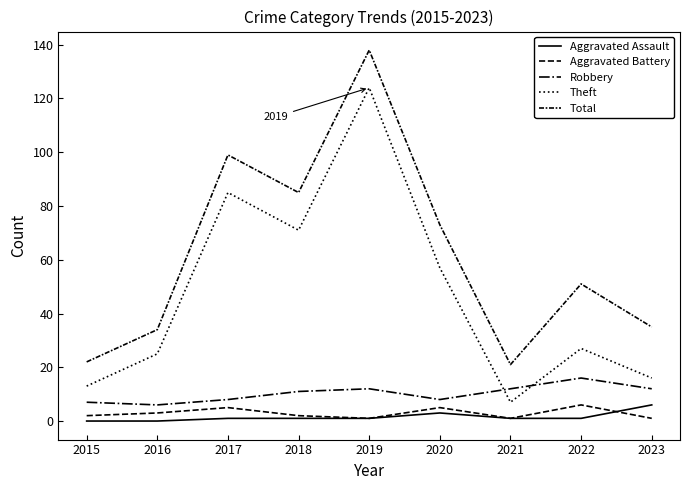

Is this an area chart (filled region under the line)?

No